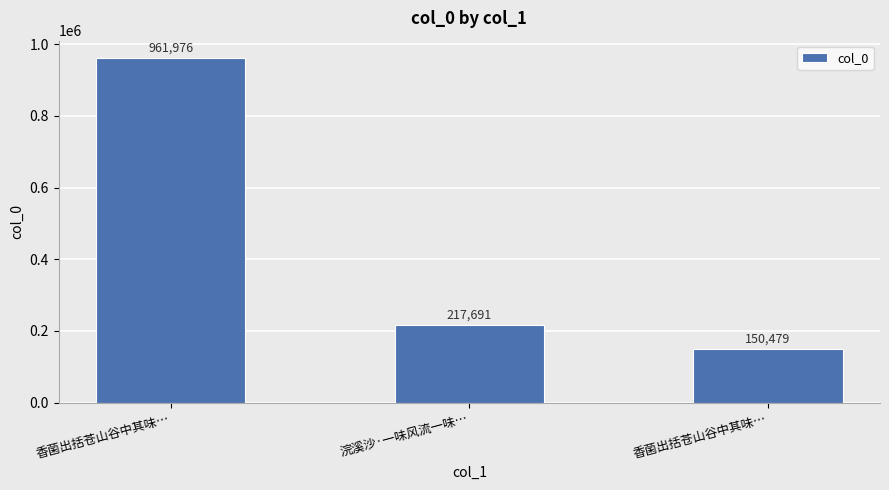

How many values are below 217691?

1